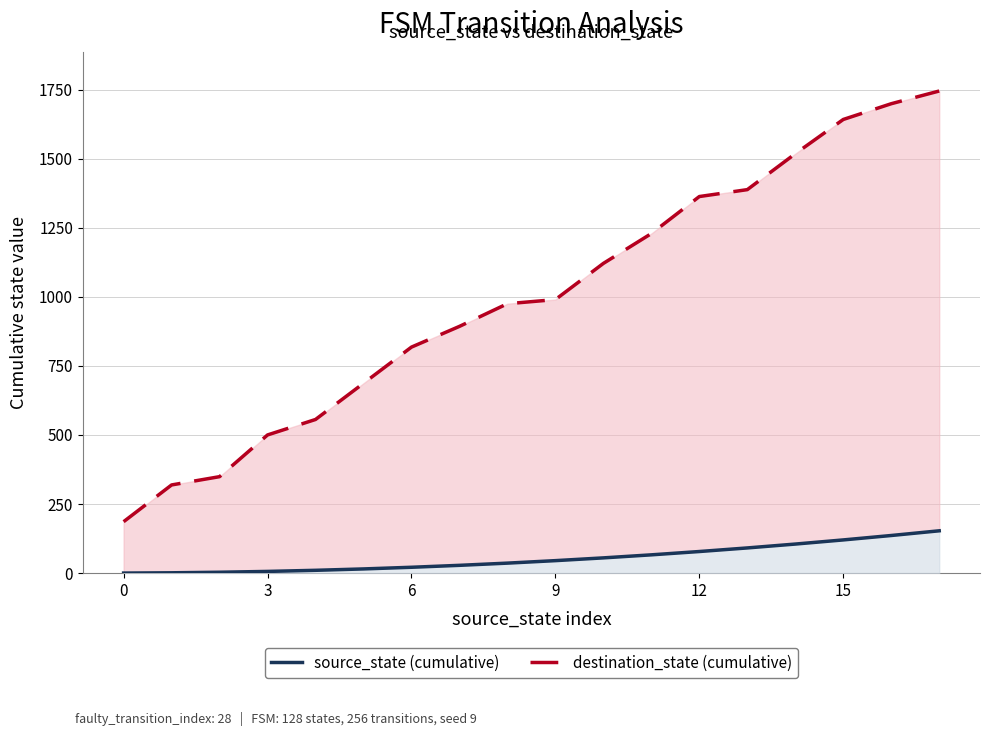

What is the difference between the maximum and minimum values in the destination_state (cumulative) series?

1559